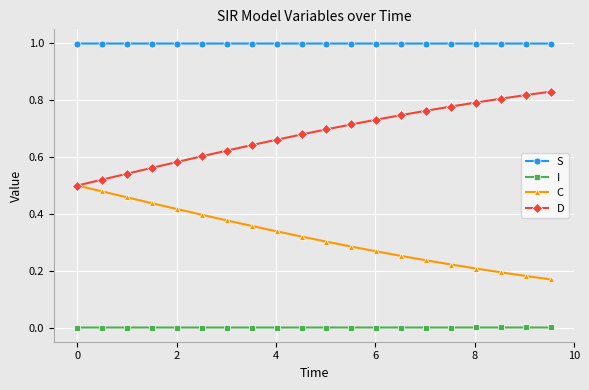

List the series in order of their overall mean, highest first.

S, D, C, I